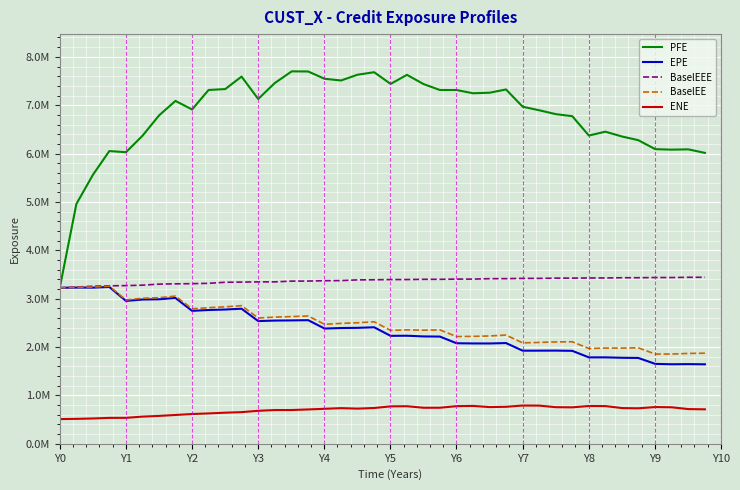

What are all the series names shown in the legend?

PFE, EPE, BaselEEE, BaselEE, ENE